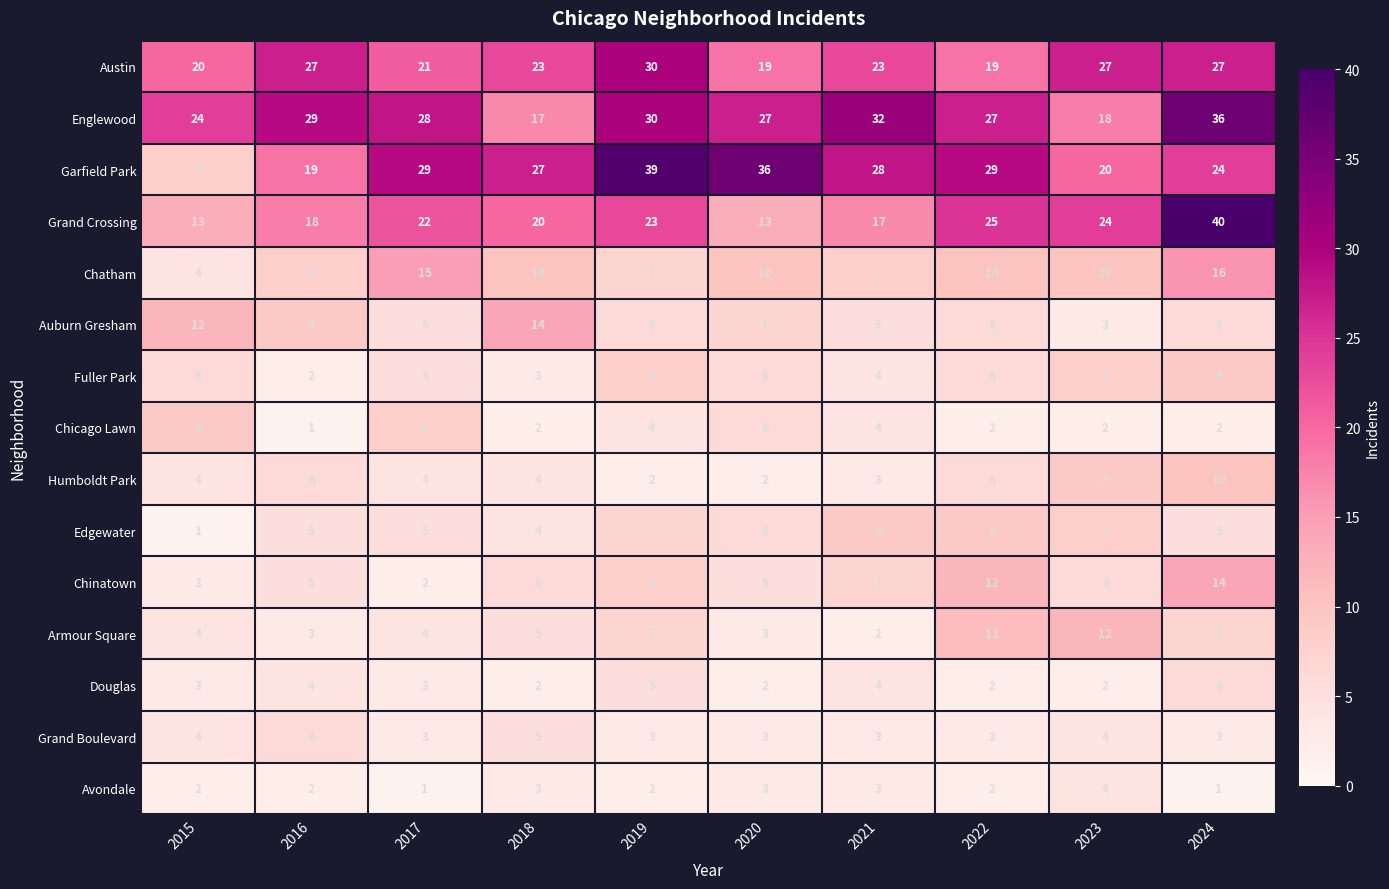

What is the greatest value displayed?

40